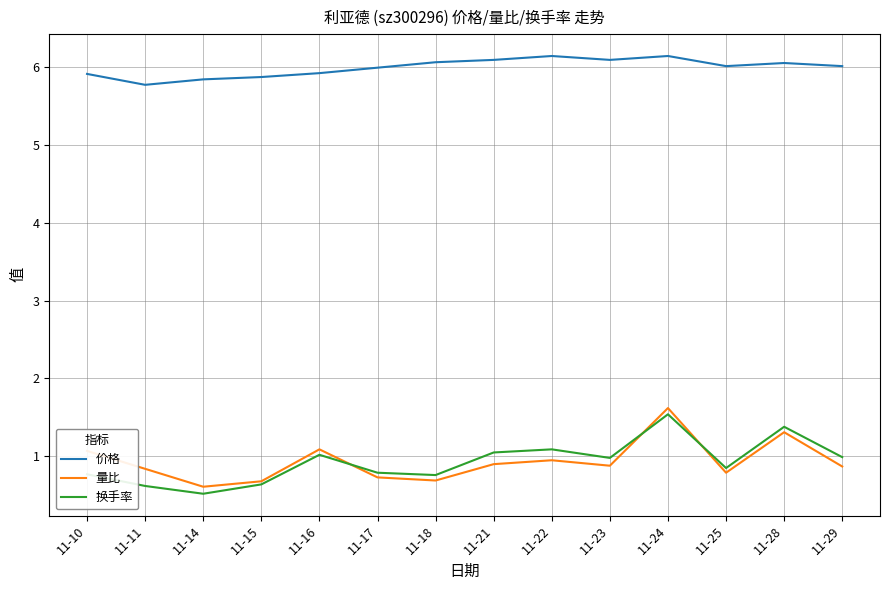

At which category is the sum across all series the highest?

11-24